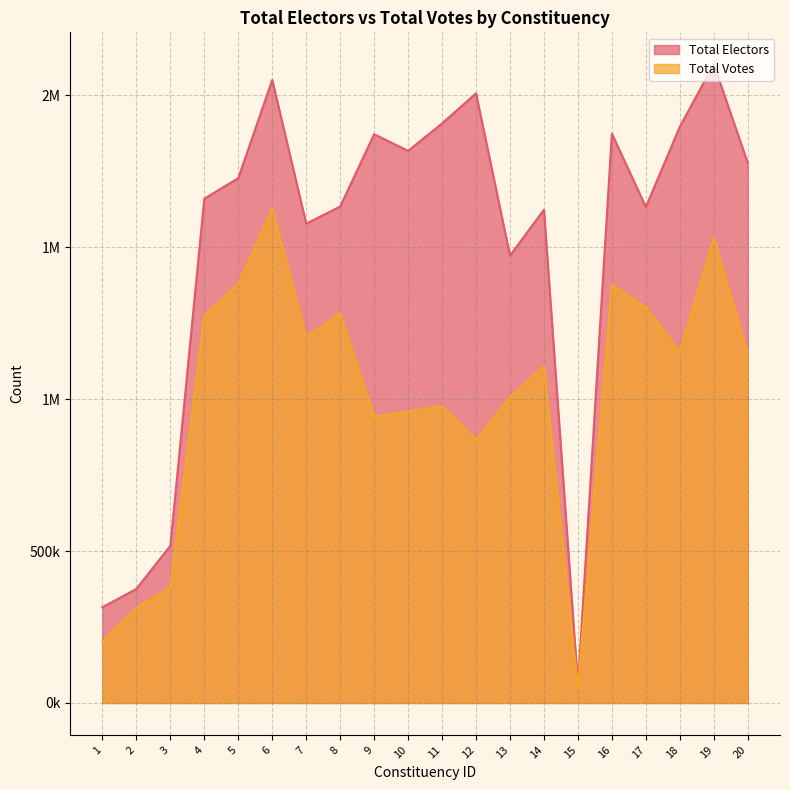

How many interior local peaks does the Total Votes series have?

6